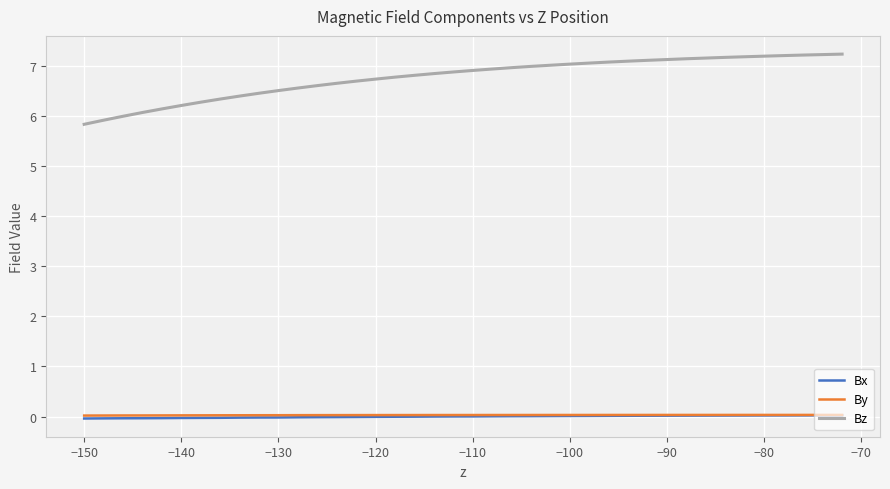

True or false: Bz and Bx intersect in this chart.

False